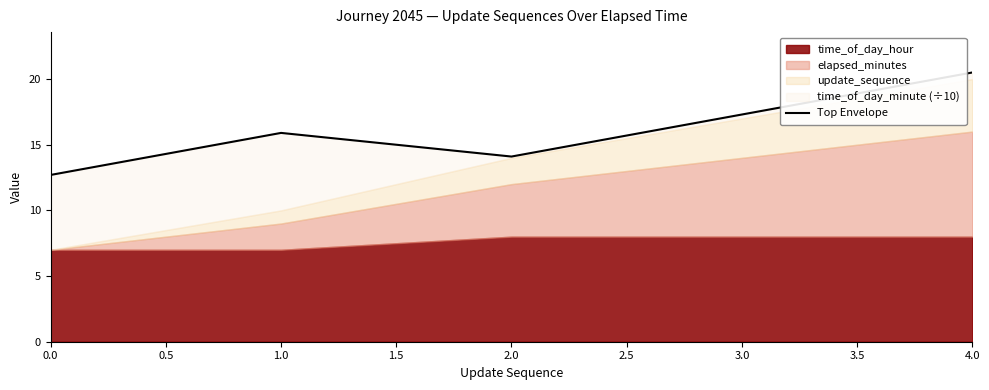

How many values exceed 15?

3